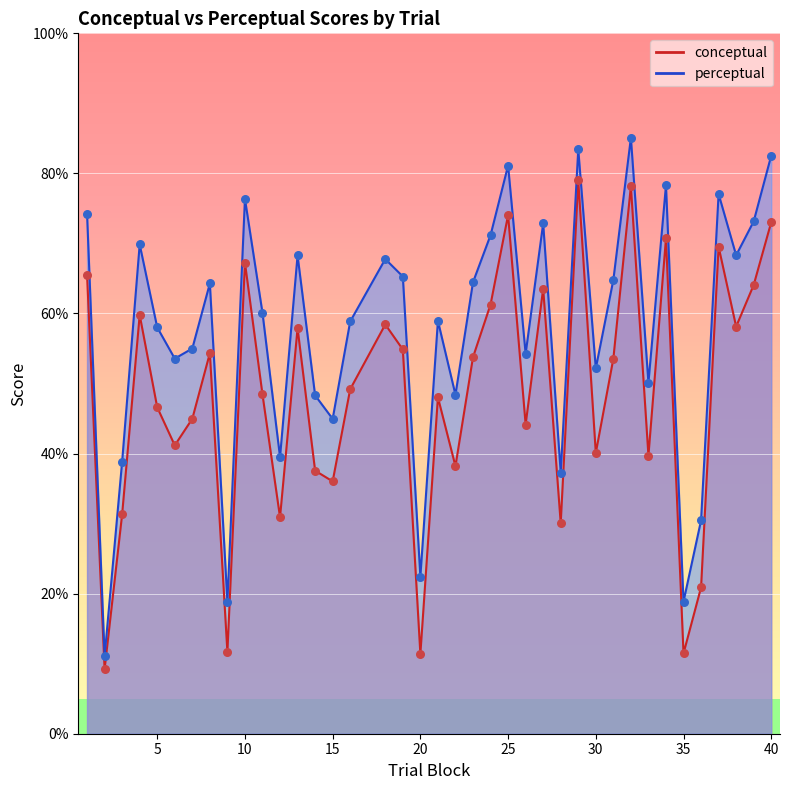

Which series has the largest Y range (max minus min)?

perceptual